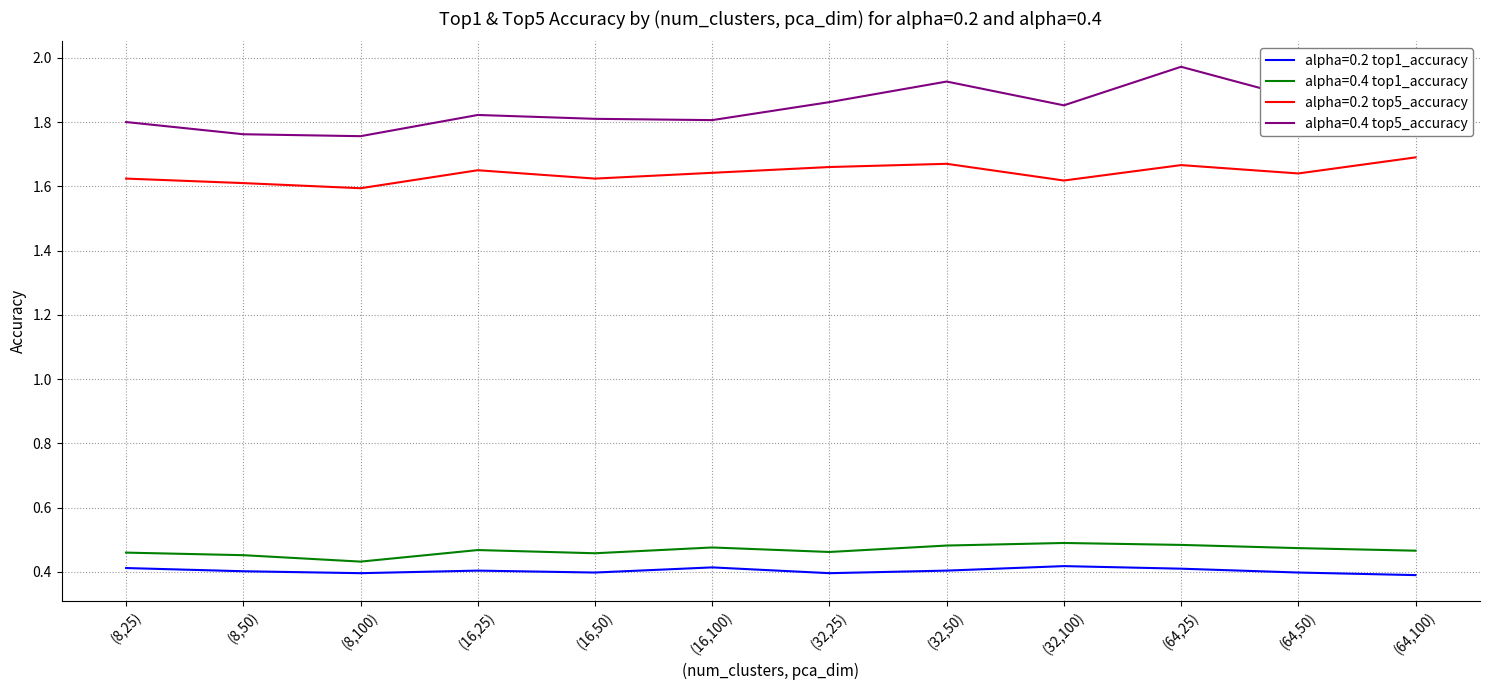

At which category does the chart reach its peak across all series?

(64,25)